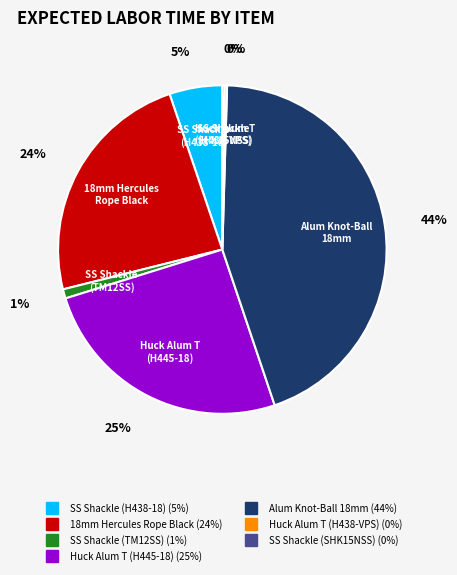

To the nearest percent, what is the average slice percentage?

14%